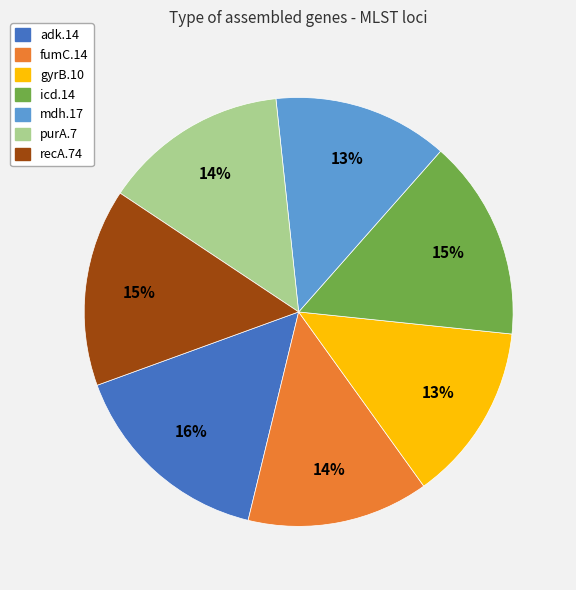

What is the largest slice in the pie chart?

adk.14